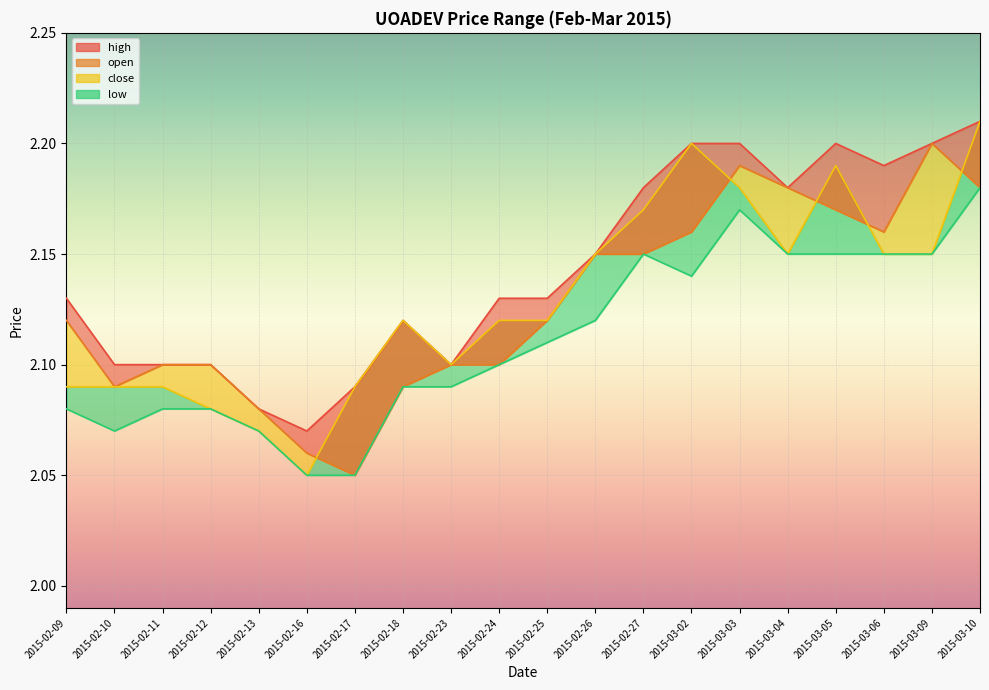

How many categories are shown in the chart?

20